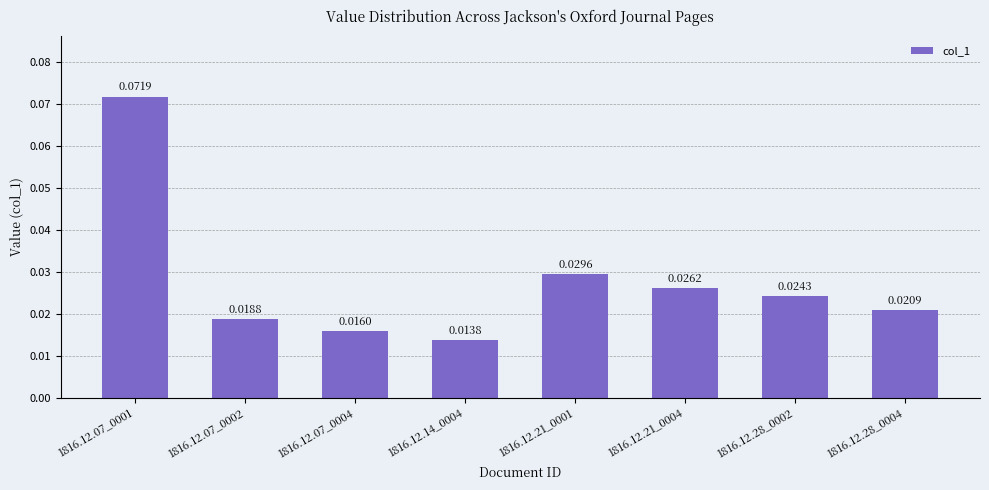

Rank the categories by value from lowest to highest.

1816.12.14_0004, 1816.12.07_0004, 1816.12.07_0002, 1816.12.28_0004, 1816.12.28_0002, 1816.12.21_0004, 1816.12.21_0001, 1816.12.07_0001